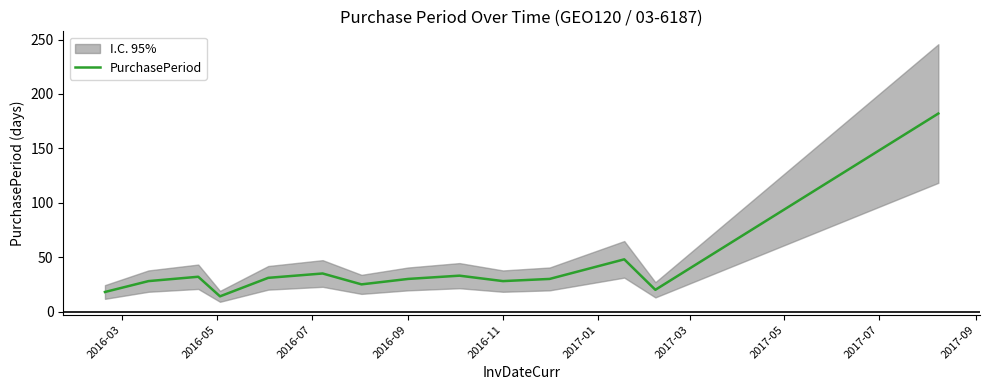

What is the difference between the maximum and minimum values?

168